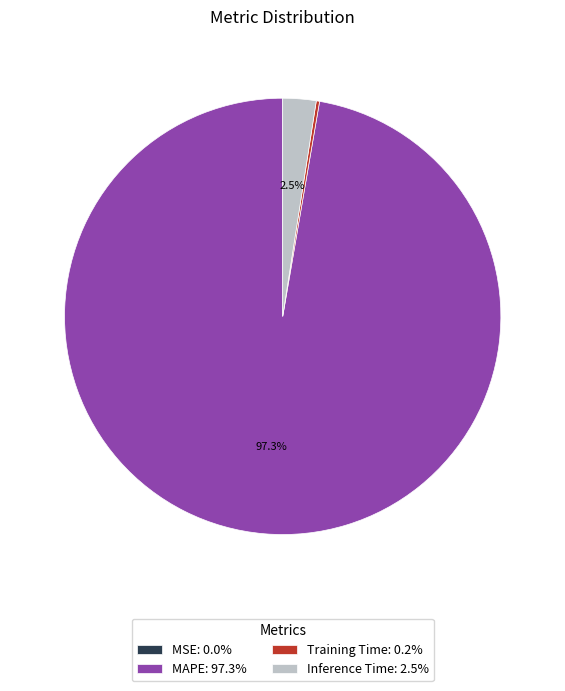

Is the sum of MAPE and Inference Time greater than half?

Yes